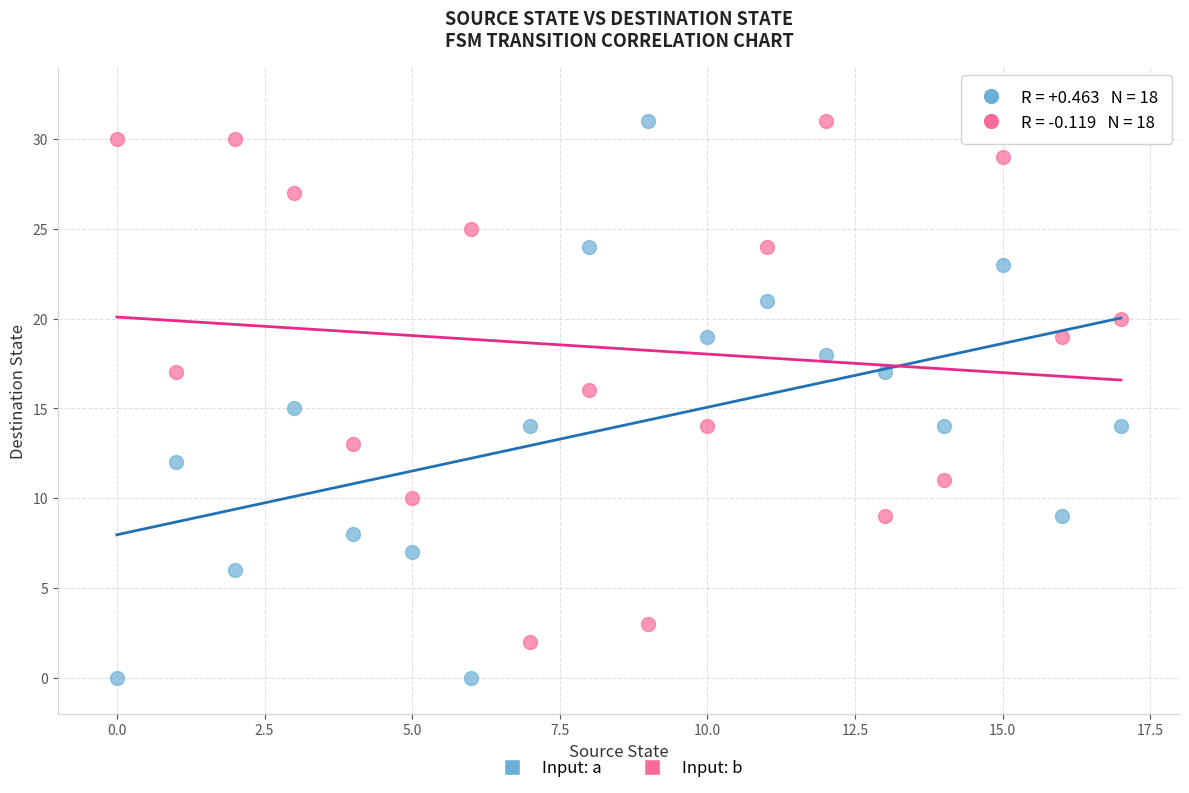

What are all the series names shown in the legend?

Input: a, Input: b